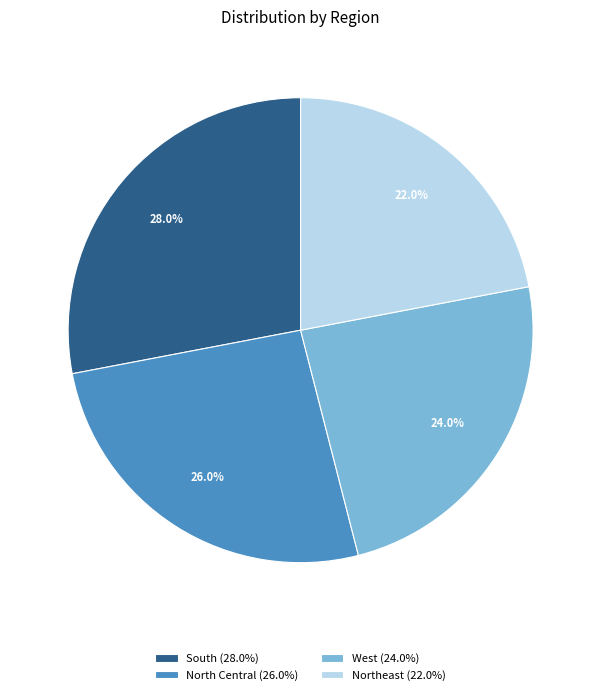

Rank the categories by value from highest to lowest.

South, North Central, West, Northeast